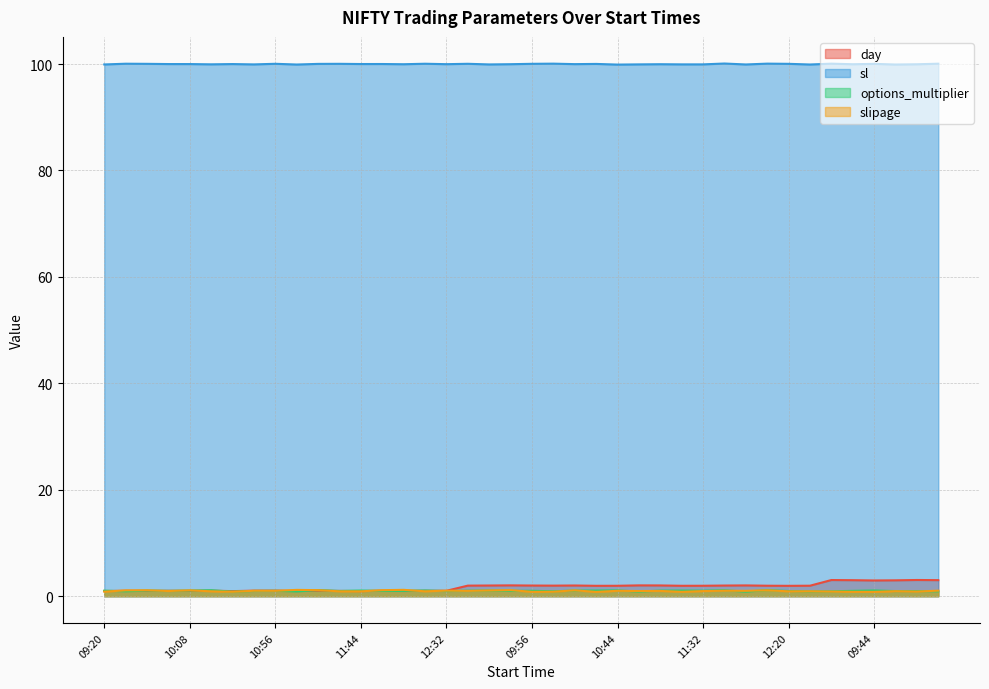

True or false: options_multiplier and slipage cross at least once.

False